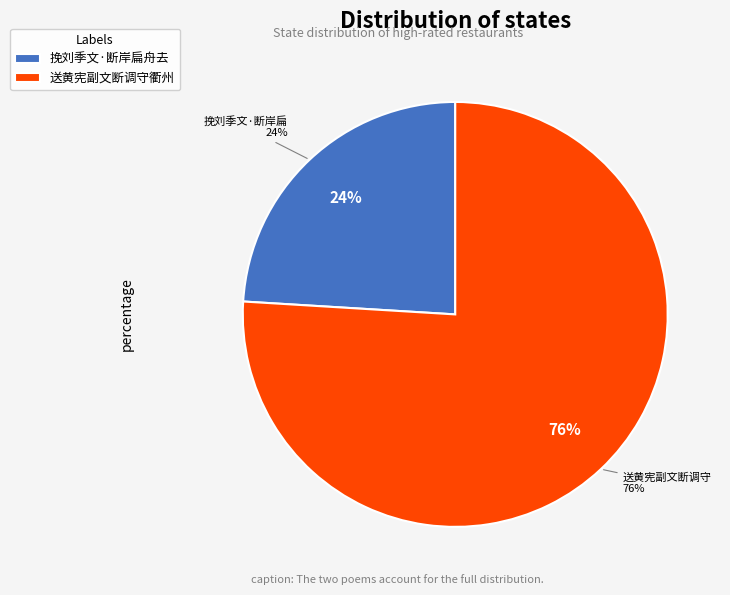

Which slice represents more than half of the pie?

送黄宪副文断调守衢州